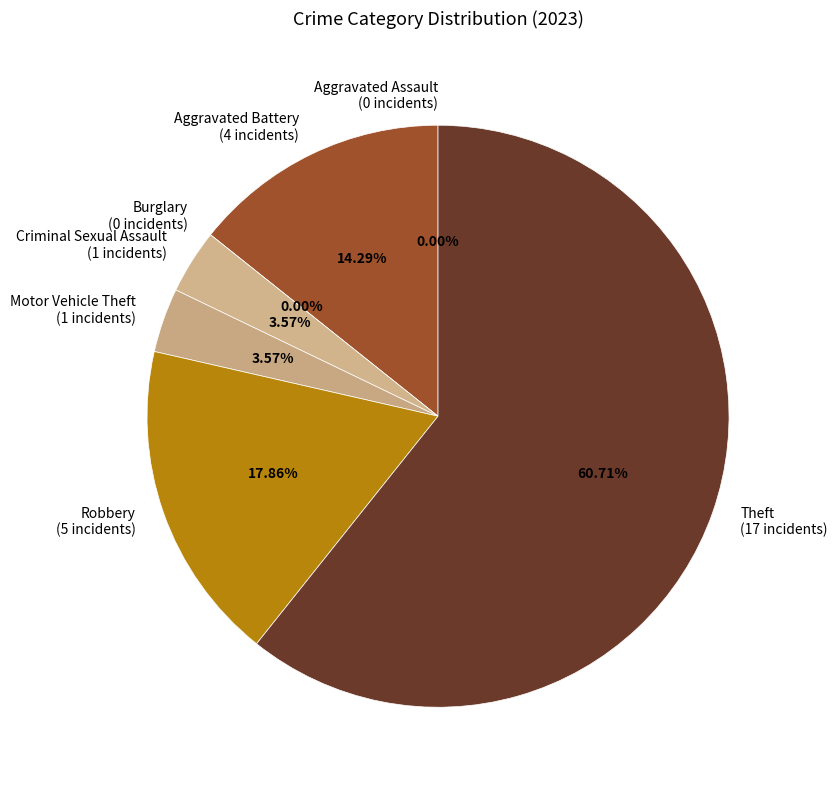

To the nearest percent, what is the combined percentage of Aggravated Battery and Theft?

75%